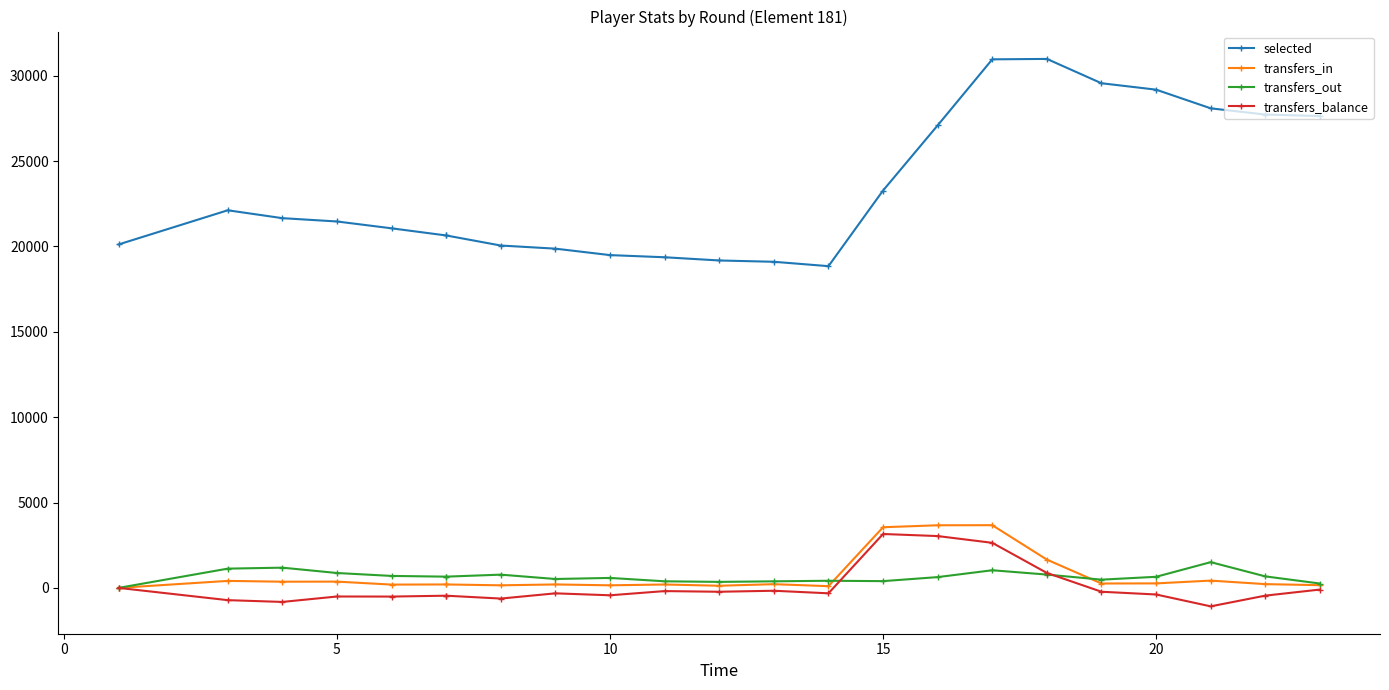

Which series has the largest total across all categories?

selected